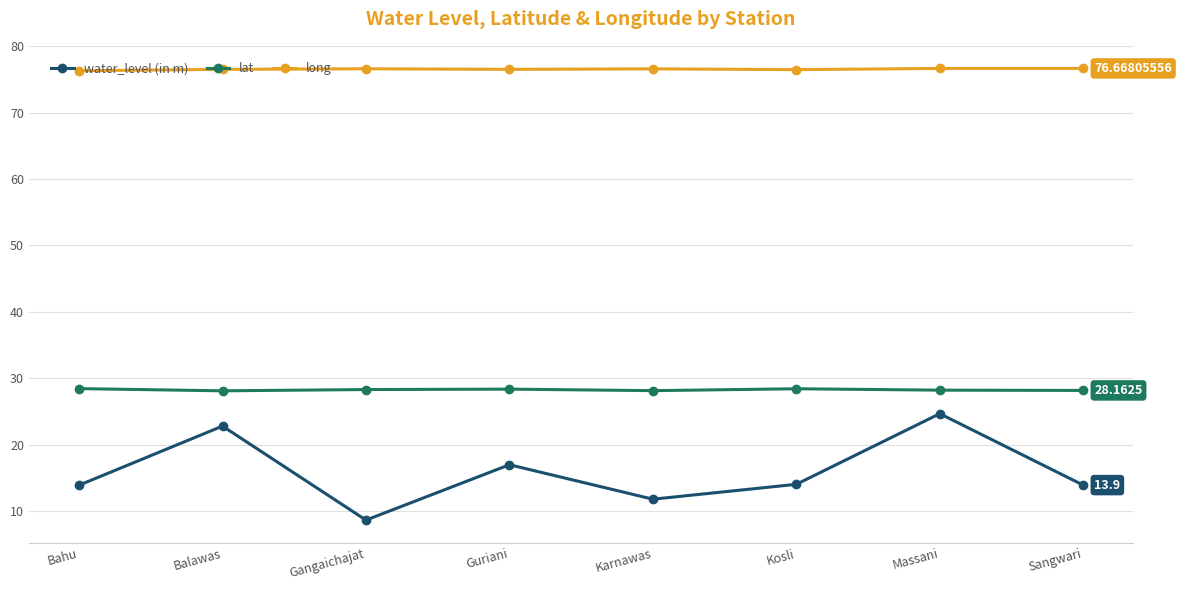

Rank the series by their maximum value, from highest to lowest.

long, lat, water_level (in m)